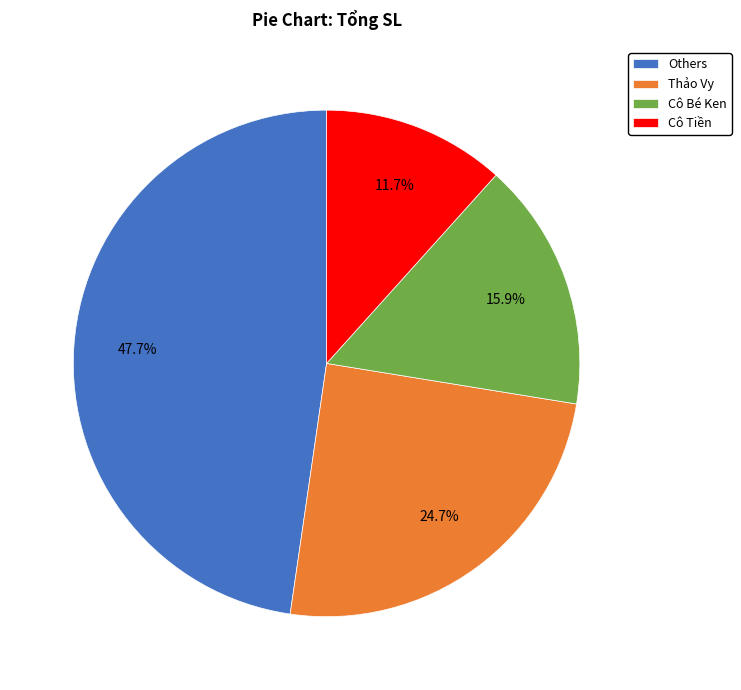

What is the ratio of the value at Others to the value at Thảo Vy?

1.9